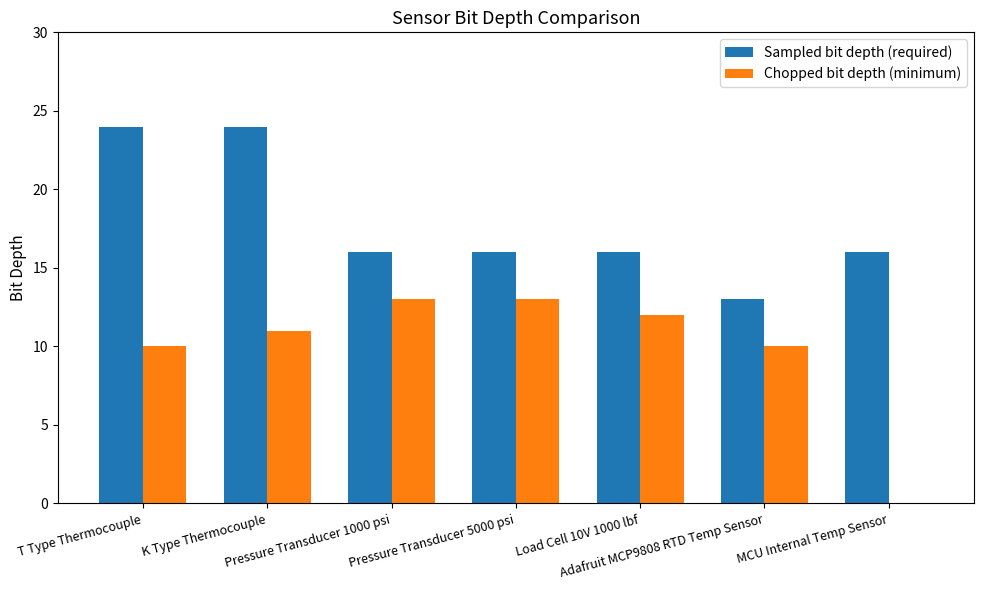

Which series has the largest total across all categories?

Sampled bit depth (required)